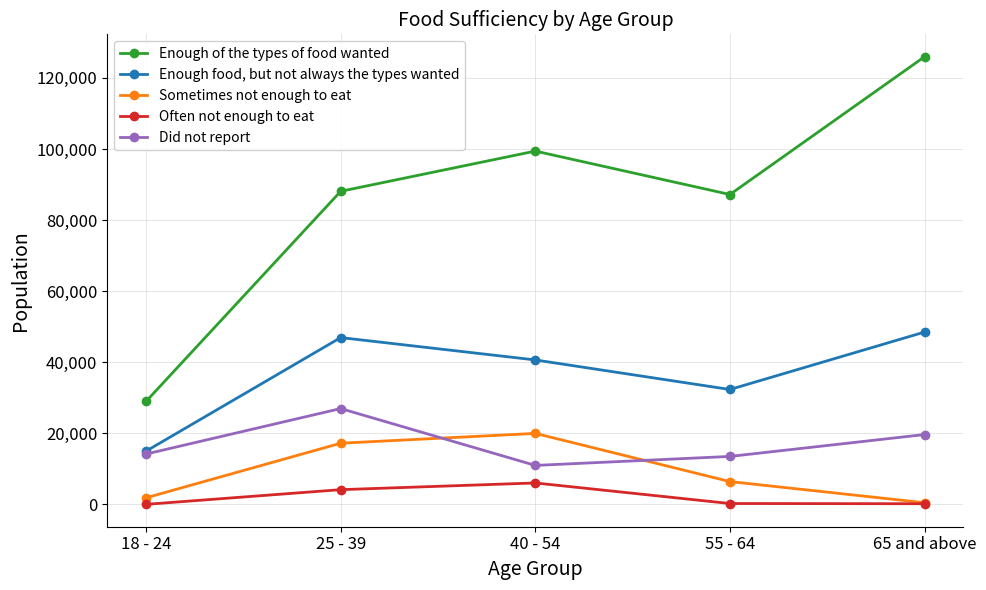

What value does the Did not report series have at 55 - 64, to the nearest 10?

13490